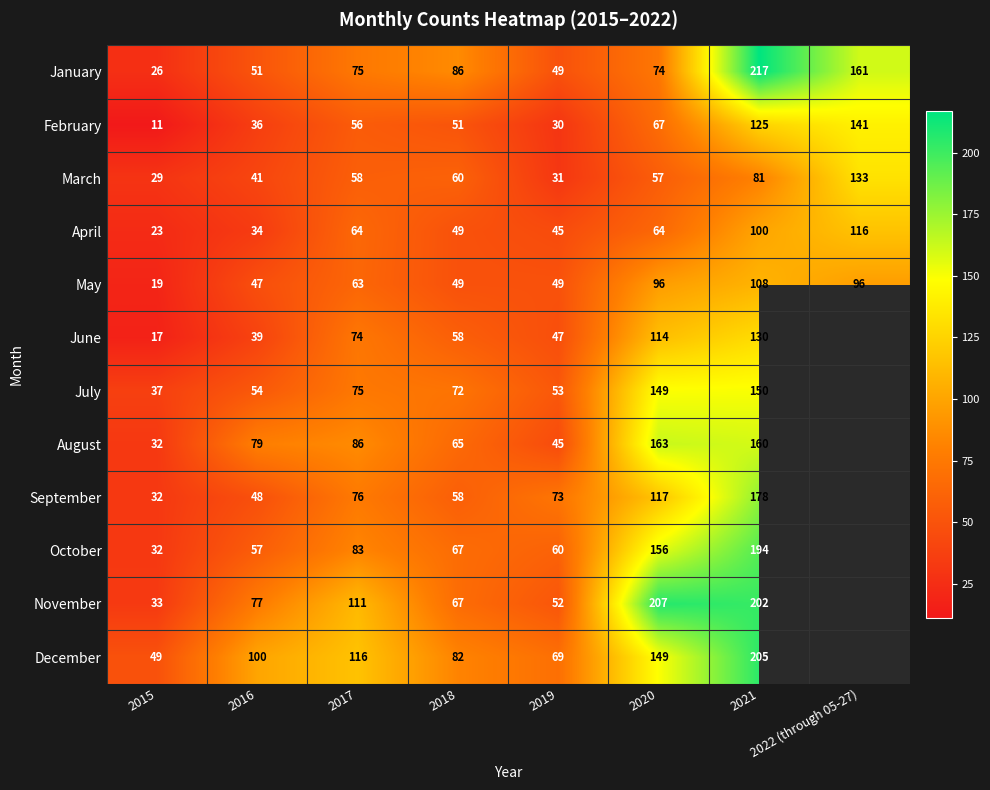

The April series shows 34 at 2018. True or false?

False